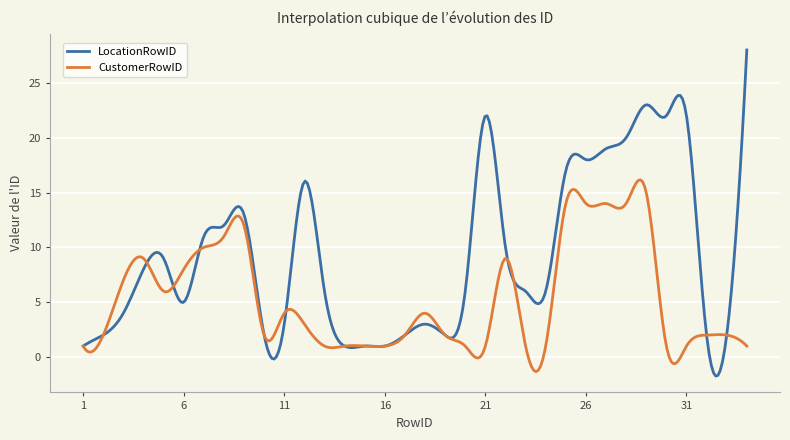

Which series has the largest total across all categories?

LocationRowID